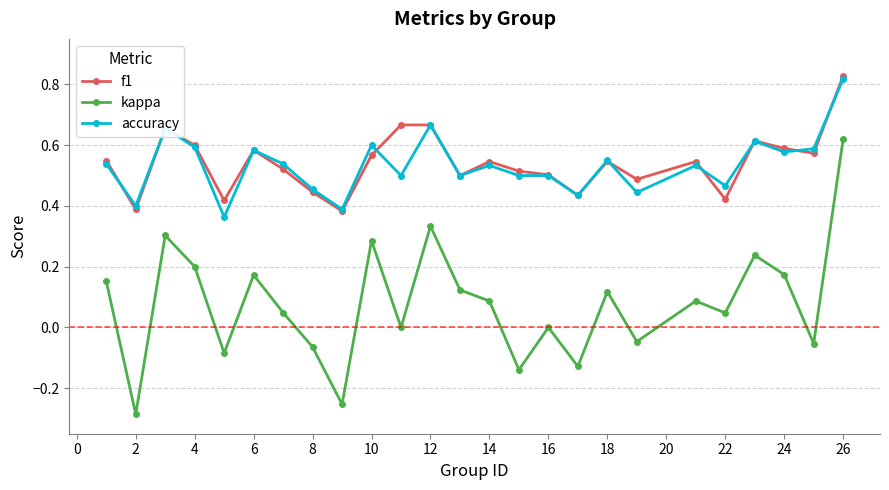

True or false: accuracy has more than 2 interior local peaks.

True